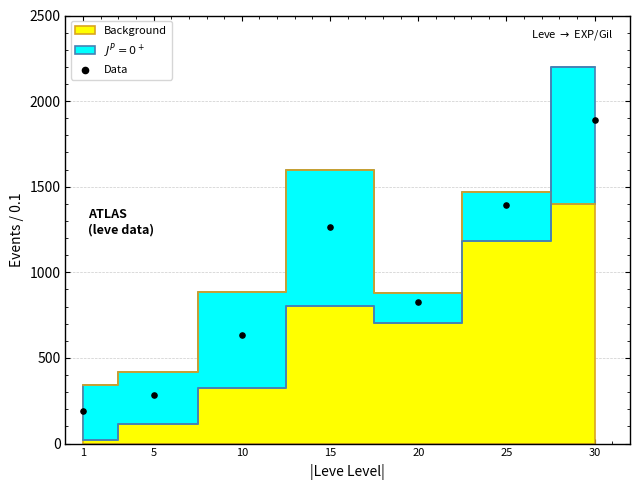

What is the average Y value?

925.8